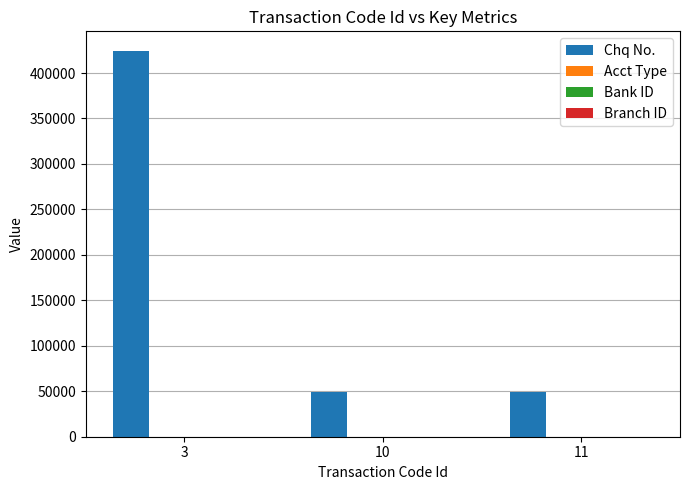

Are the bars grouped side by side (vs. stacked)?

Yes